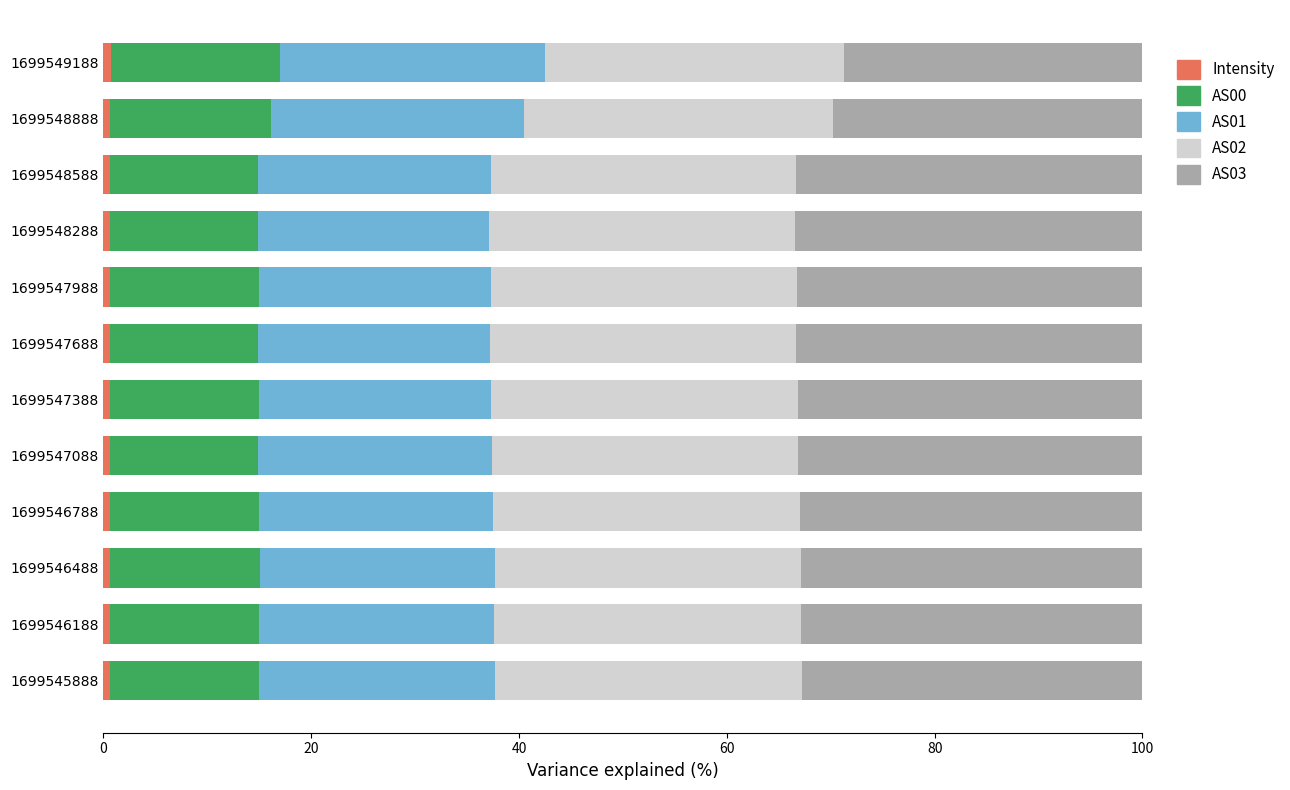

How many categories are shown in the chart?

12